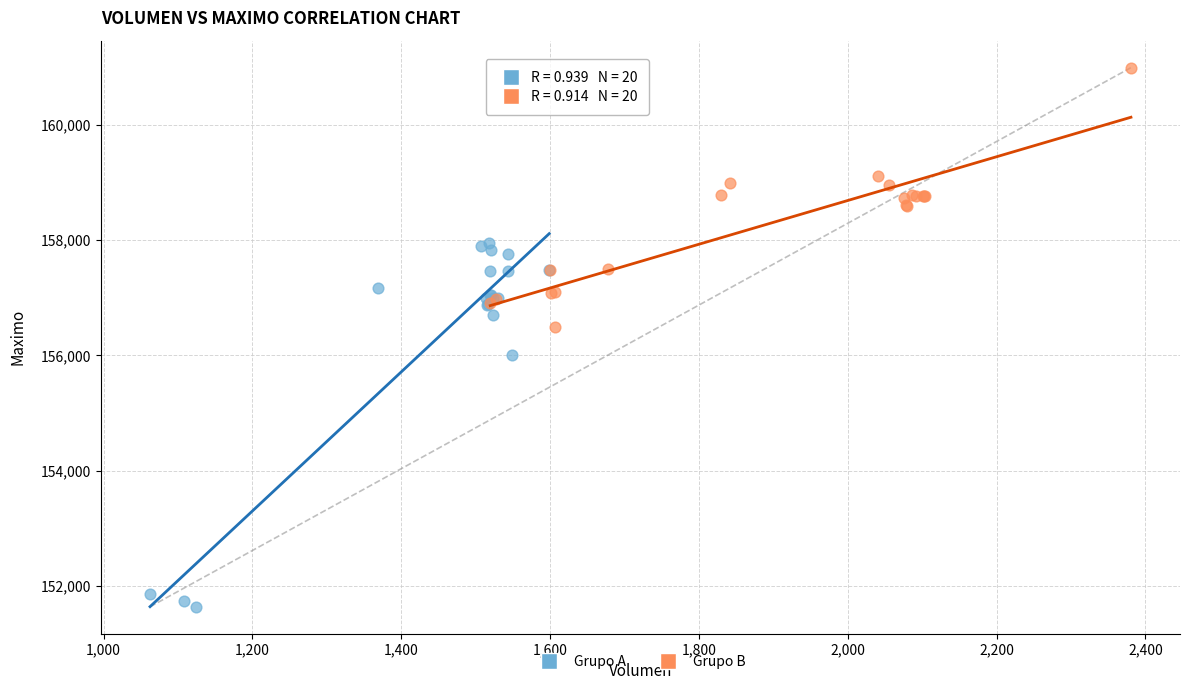

What are all the series names shown in the legend?

Grupo A, Grupo B